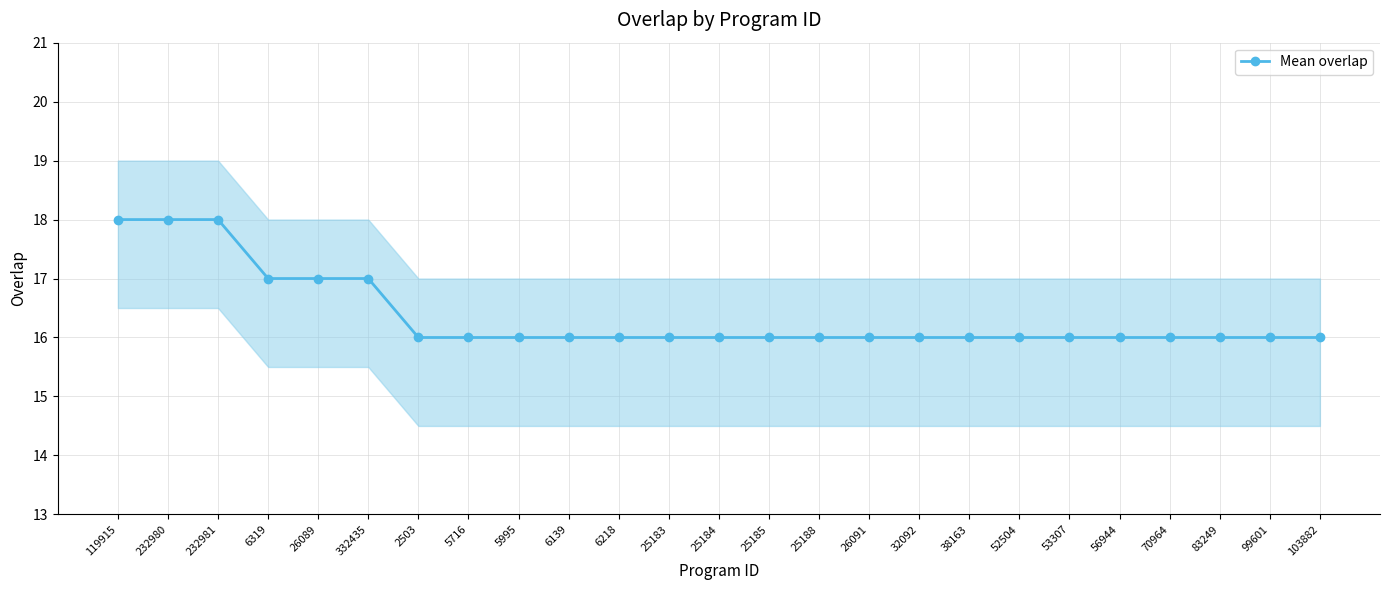

List the labels in order of value, largest first.

119915, 232980, 232981, 6319, 26089, 332435, 2503, 5716, 5995, 6139, 6218, 25183, 25184, 25185, 25188, 26091, 32092, 38163, 52504, 53307, 56944, 70964, 83249, 99601, 103882